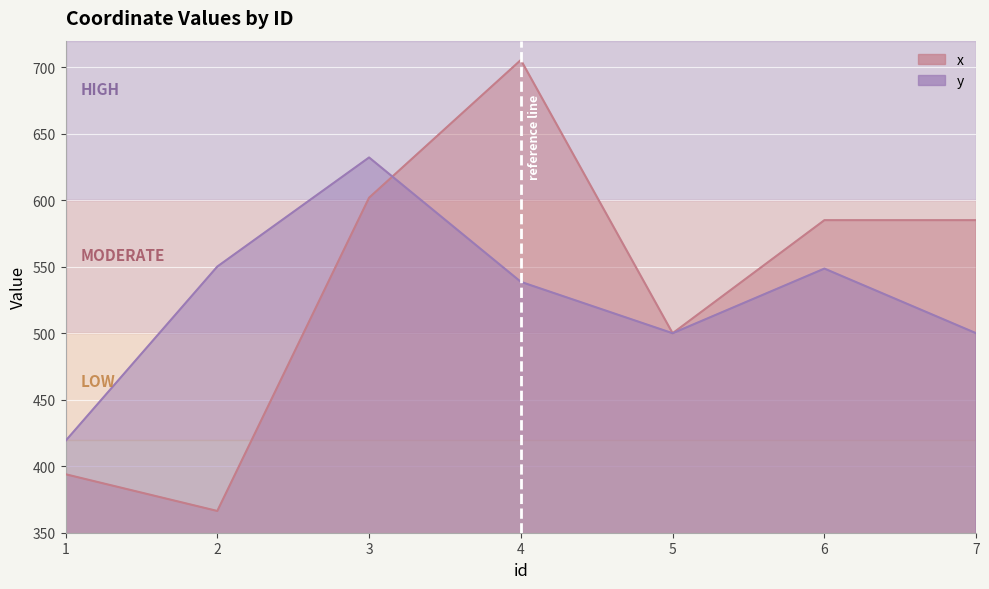

What is the difference between the highest and lowest values at 2?

183.8